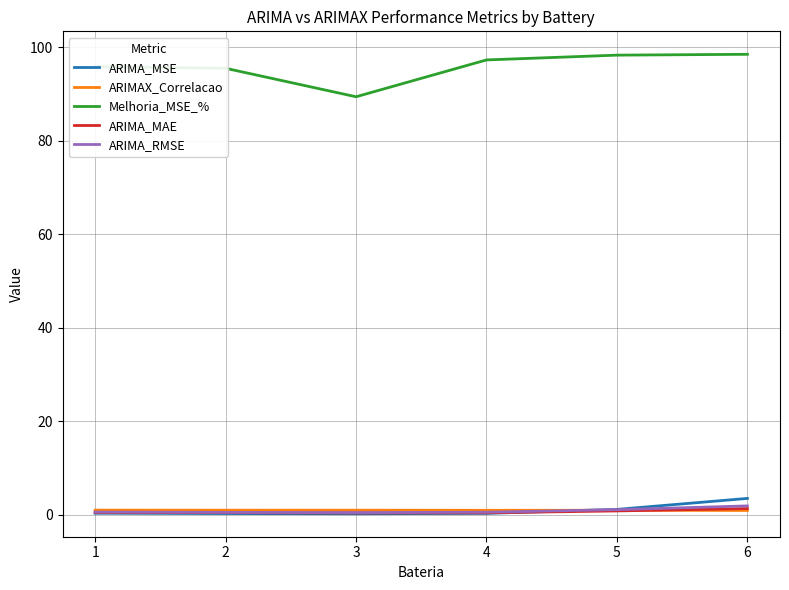

What is the total value across all series at 5?

102.2